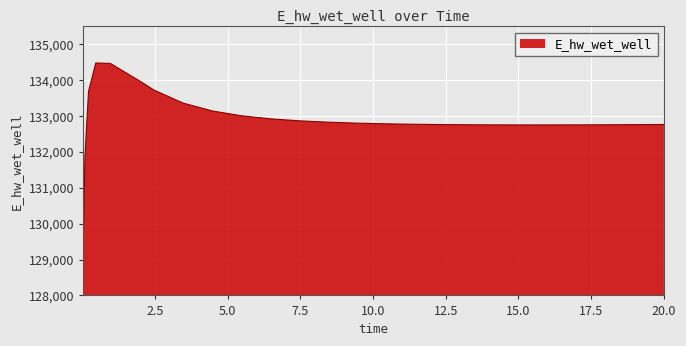

What is the difference between the maximum and minimum values?

5465.9